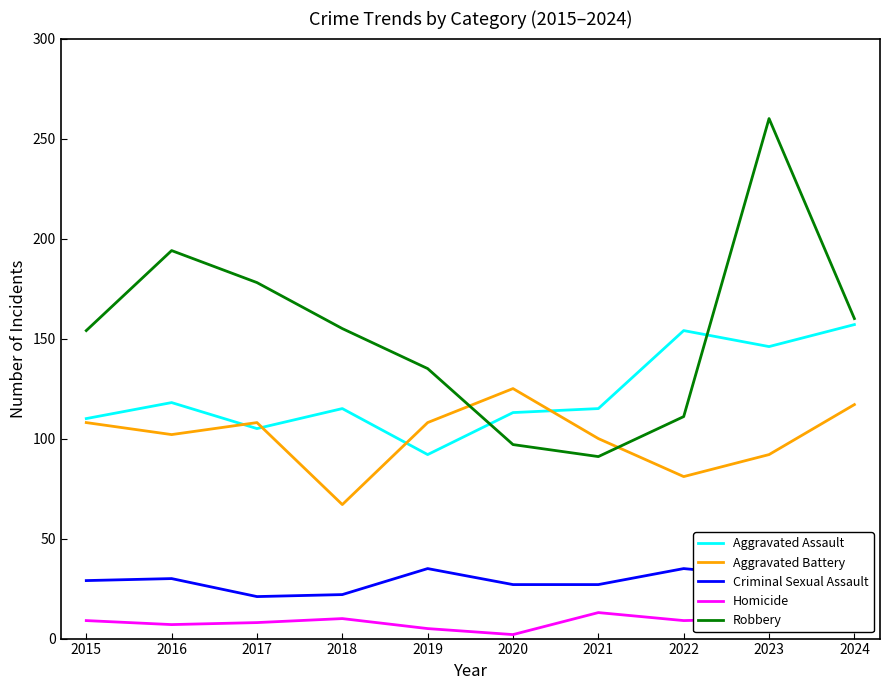

What is the approximate value of Aggravated Battery at 2015?

108